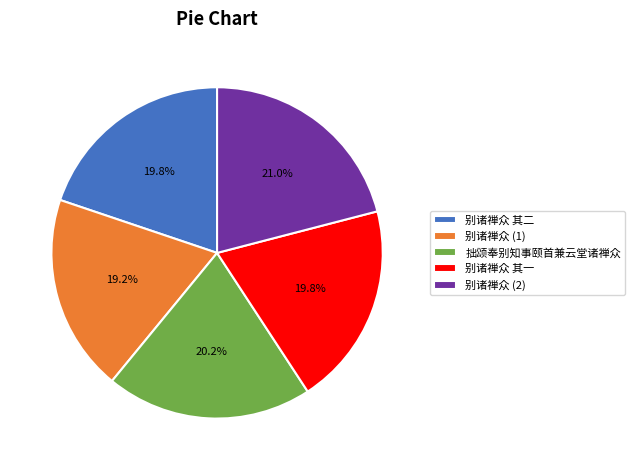

What percentage is the 拙颂奉别知事颐首兼云堂诸禅众 slice, to the nearest percent?

20%